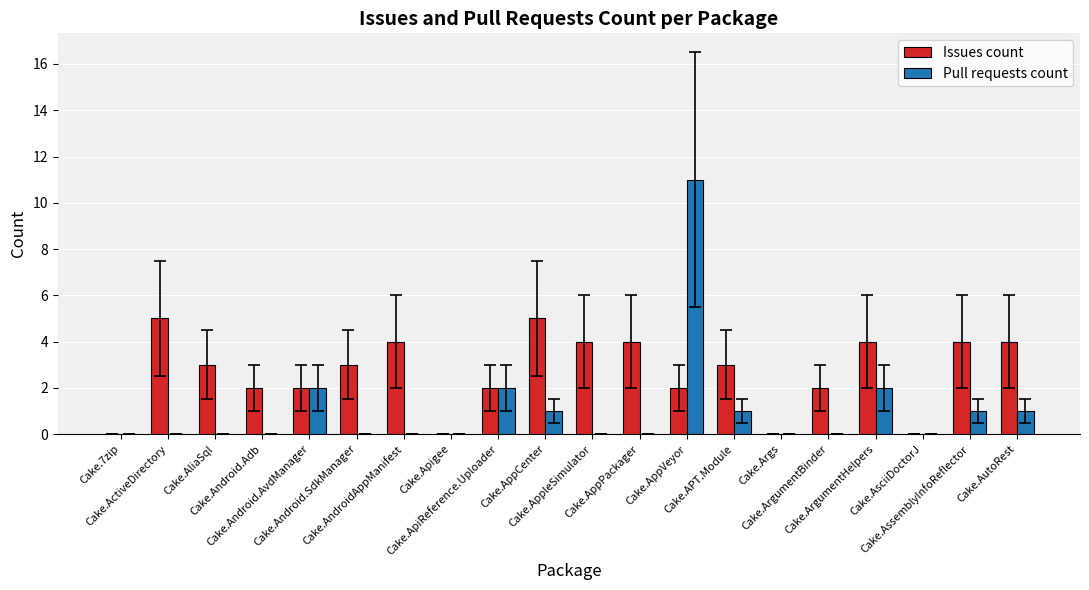

What is the average value of the Pull requests count series?

1